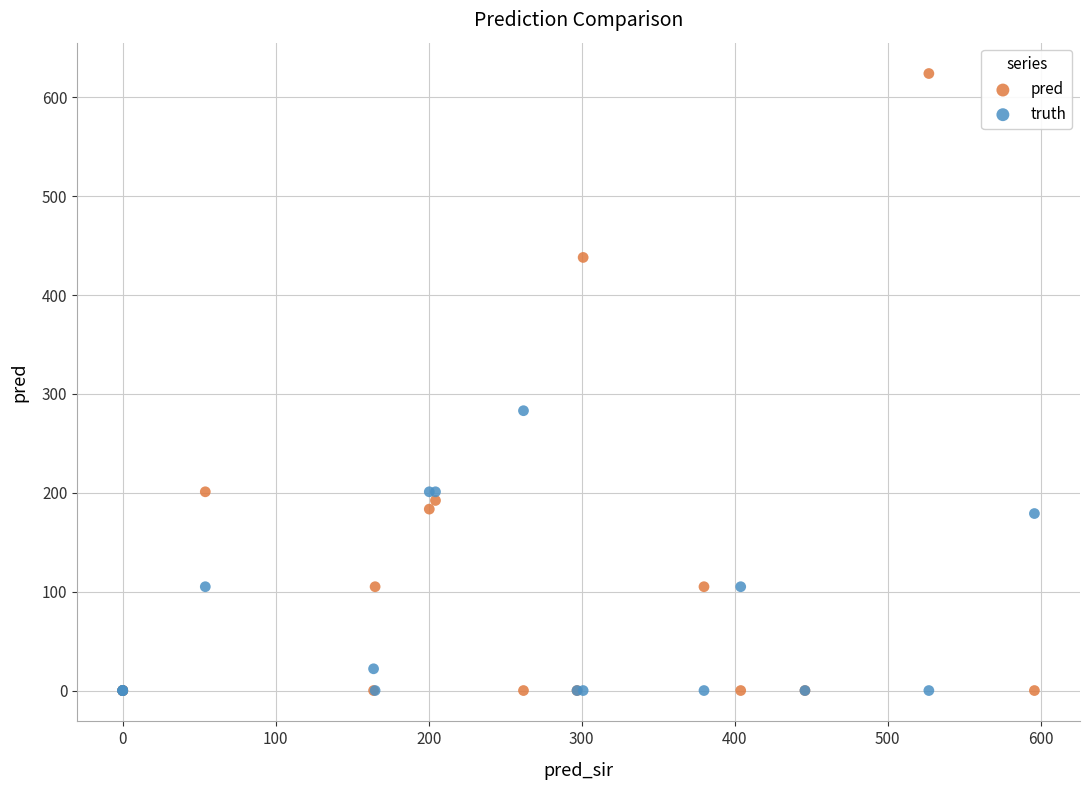

What are all the series names shown in the legend?

pred, truth